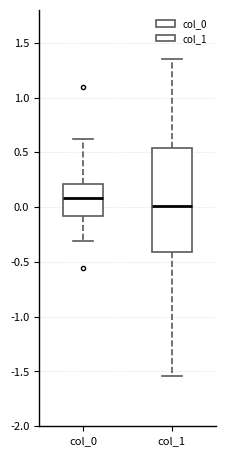

Comparing the boxes themselves (not the whiskers), which one is the tallest?

col_1